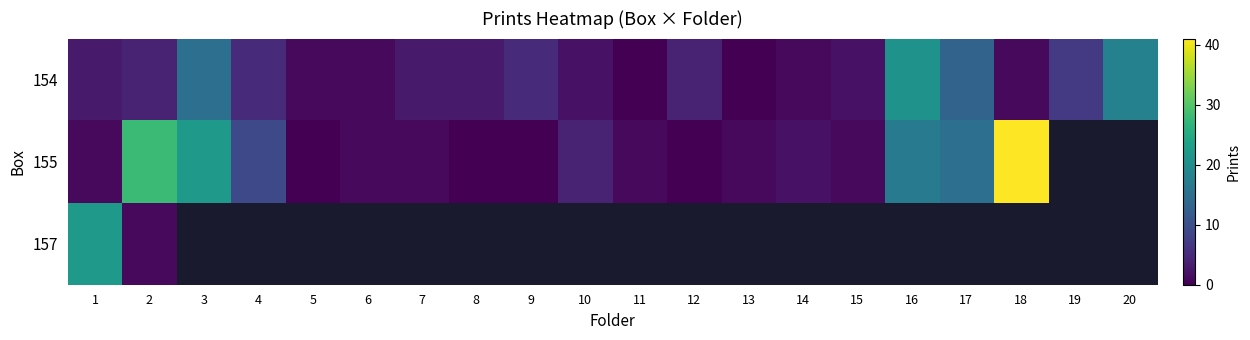

At how many categories does at least one series exceed 0?

20